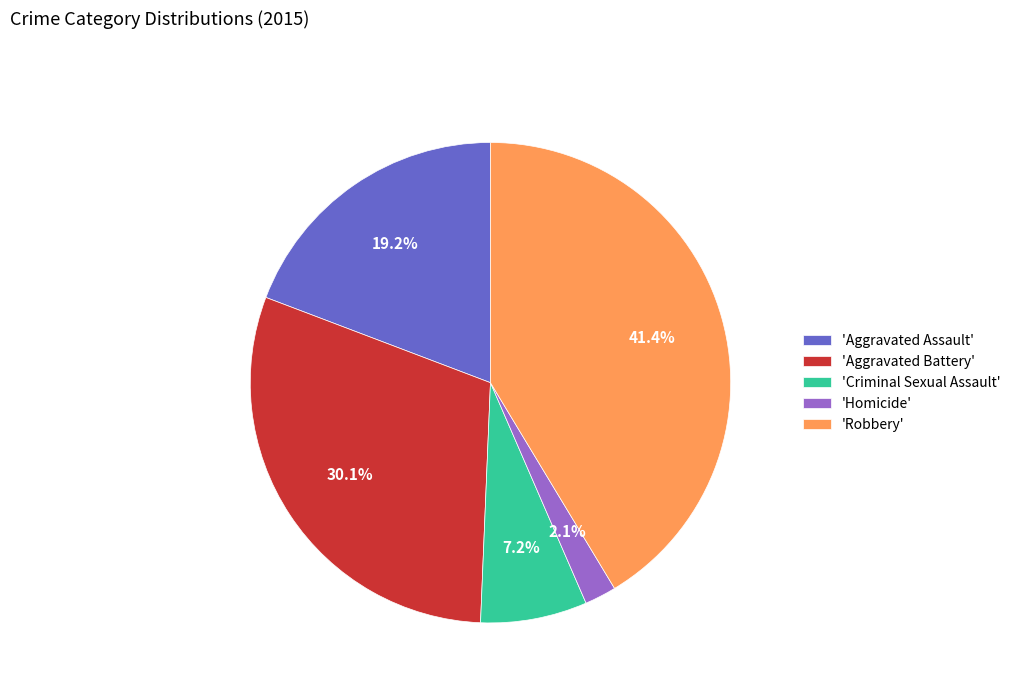

Does any single category account for the majority?

No